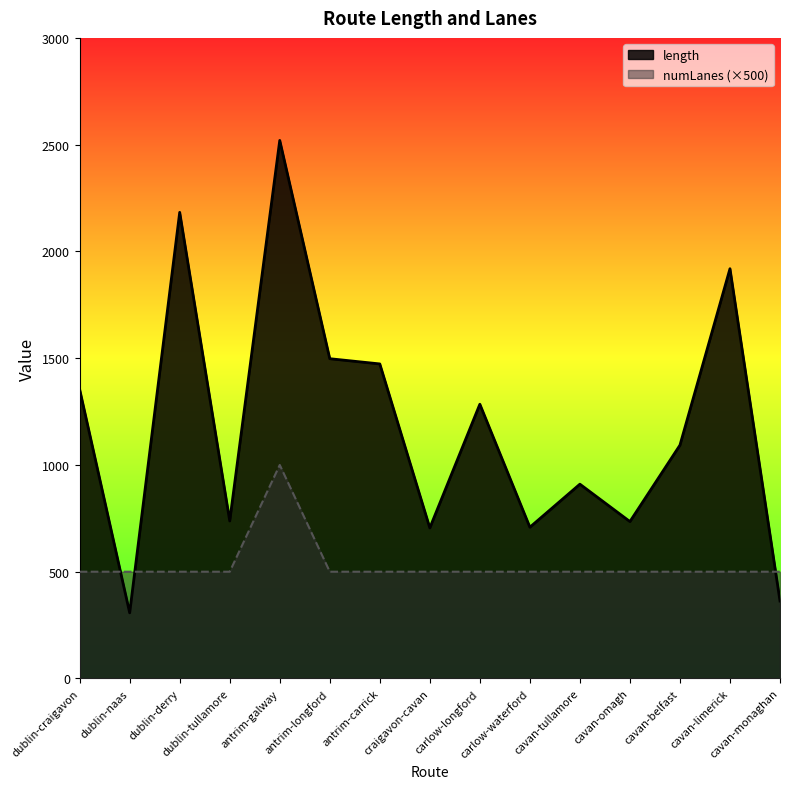

Which category has the highest value in the length series?

antrim-galway